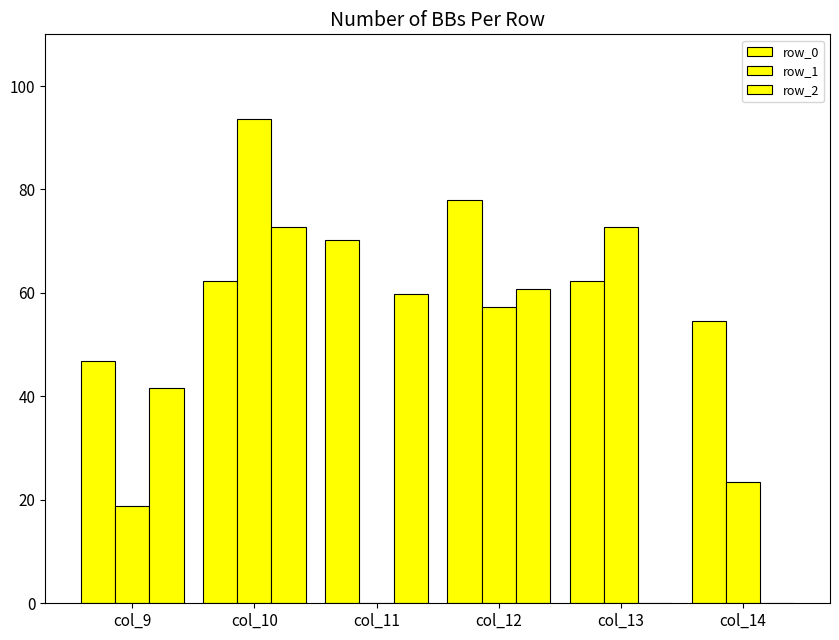

At which label does row_0 reach its minimum?

col_9